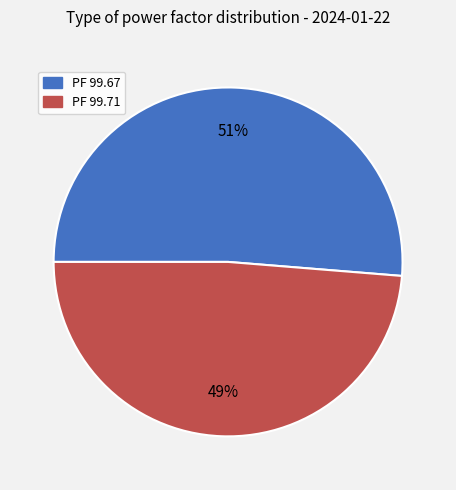

Is there any slice that represents more than half of the pie?

Yes